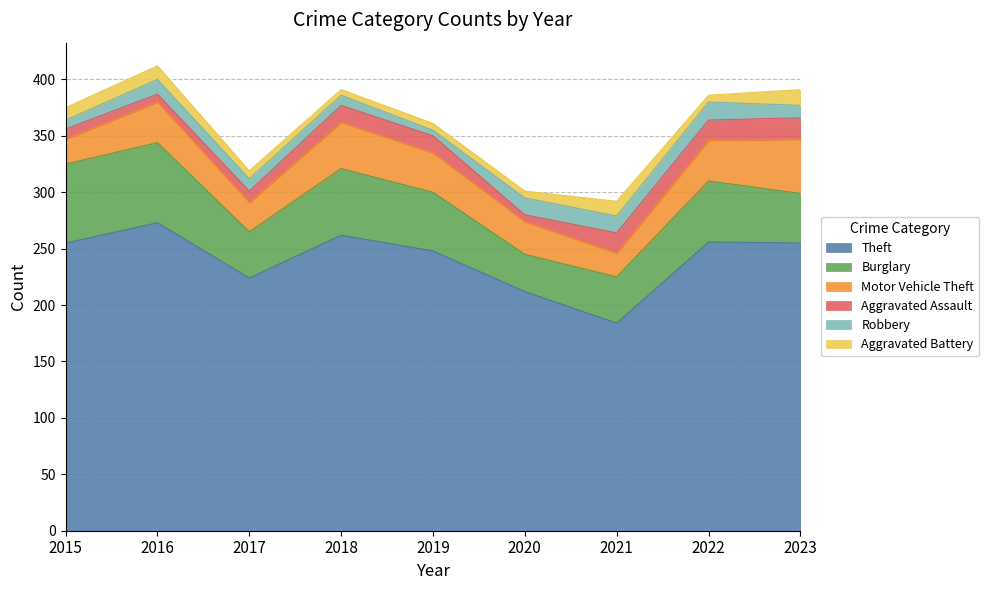

What is the minimum value for Theft?

184